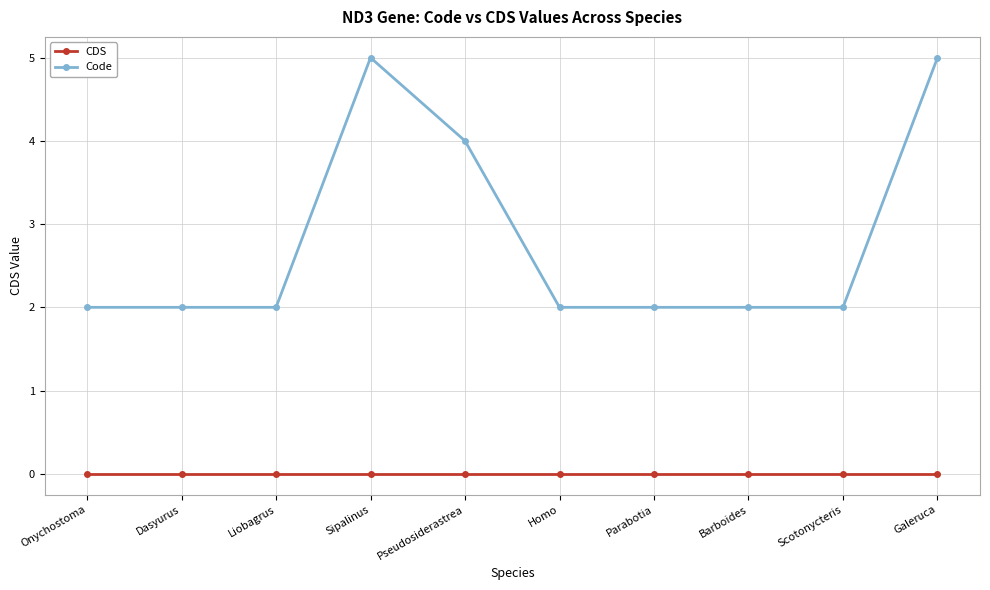

Rank the series by their average value, from lowest to highest.

CDS, Code